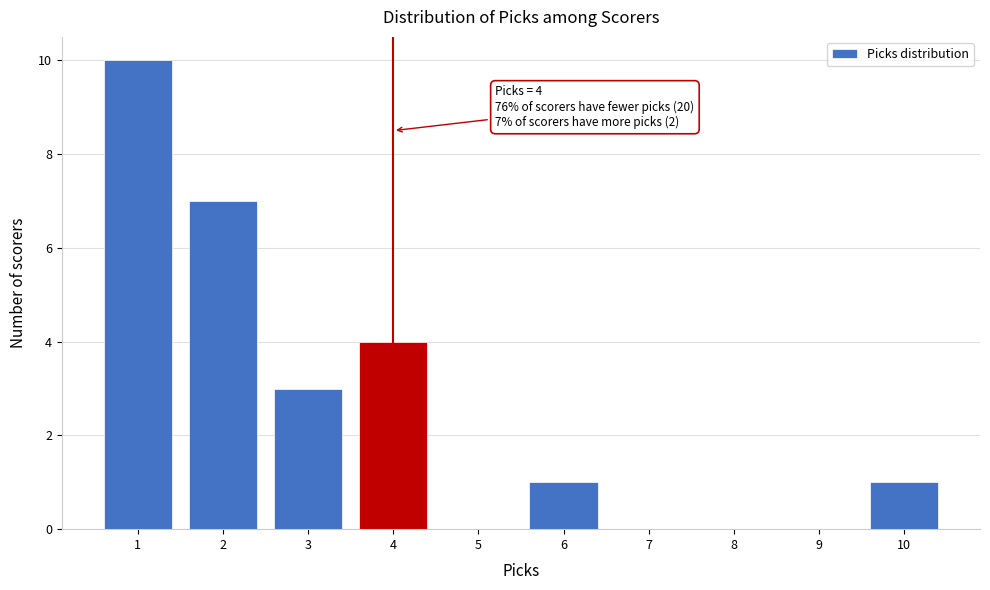

Which range on the x-axis has the tallest bar?

0.5 to 1.5